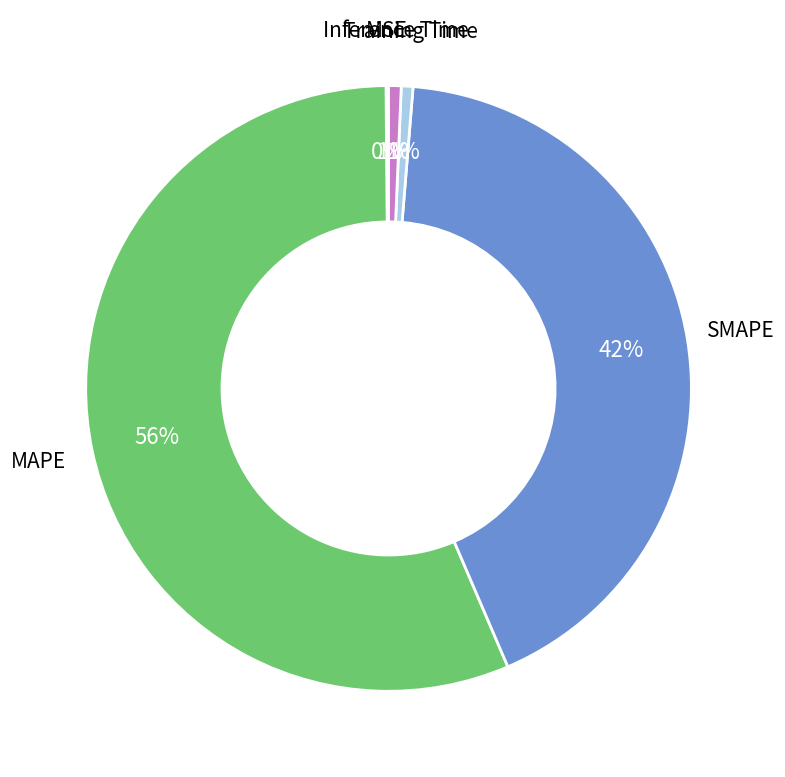

Is the sum of Inference Time and SMAPE greater than half?

No